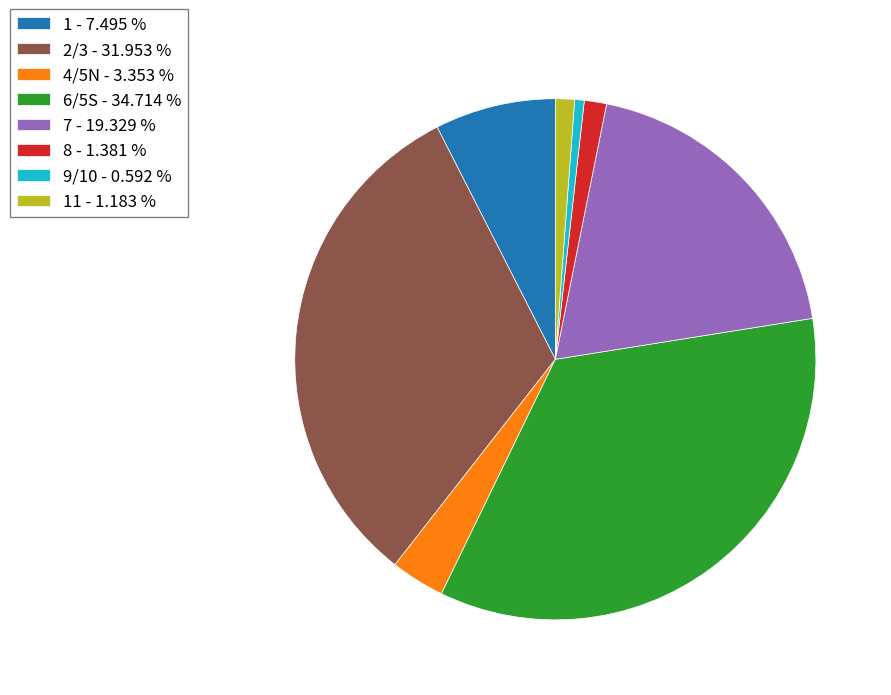

What is the largest slice in the pie chart?

6/5S - 34.714 %